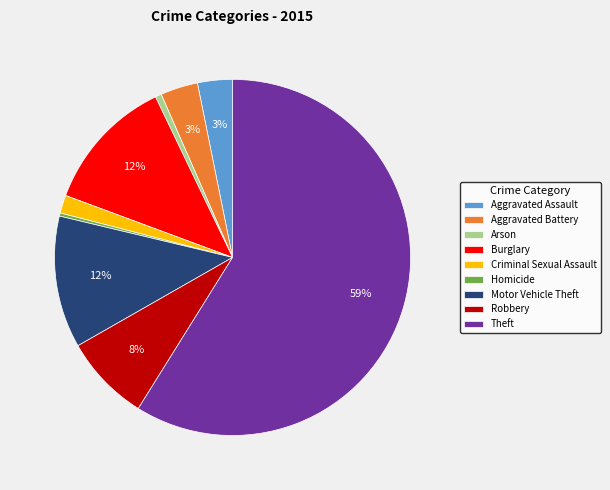

To the nearest percent, what portion does Criminal Sexual Assault represent?

2%